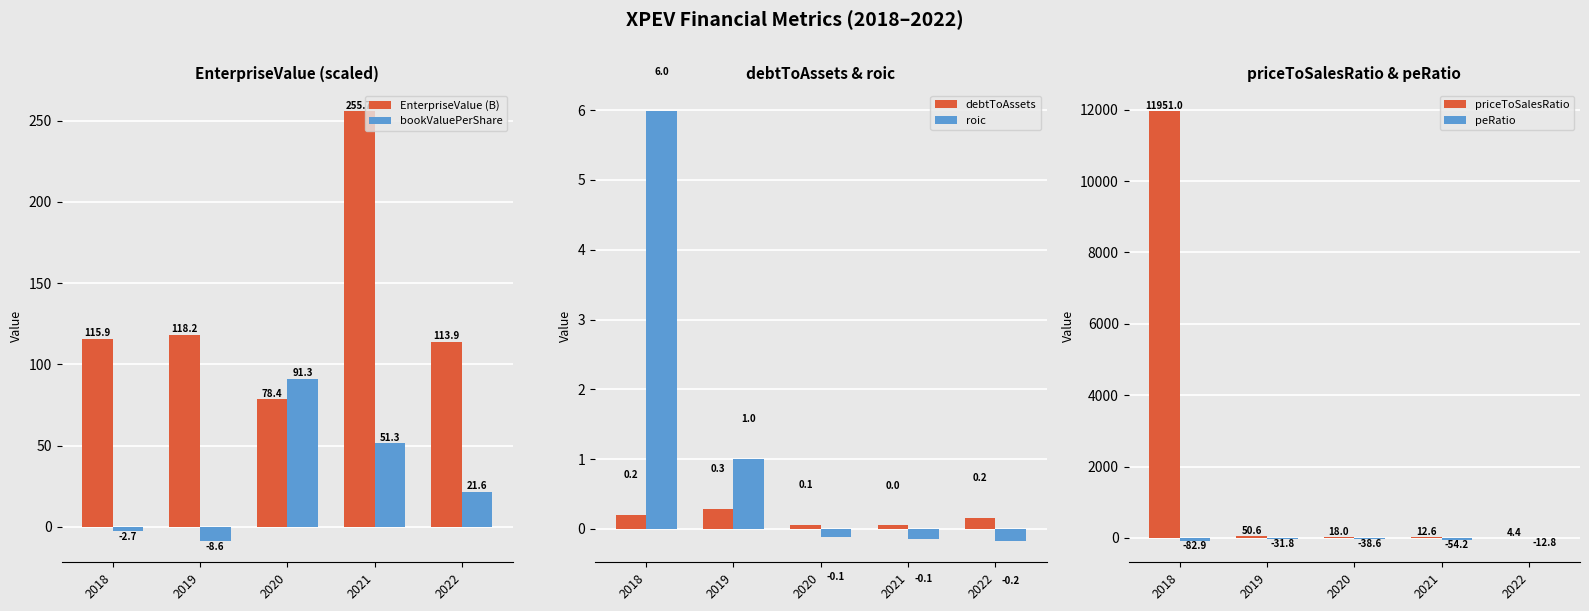

What is the total value across all series at 2019?

129.6